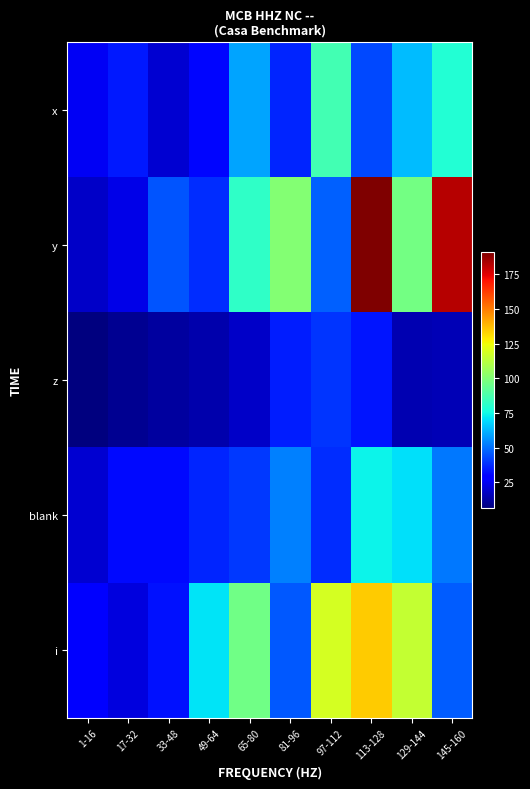

Count the number of data series in this chart.

5